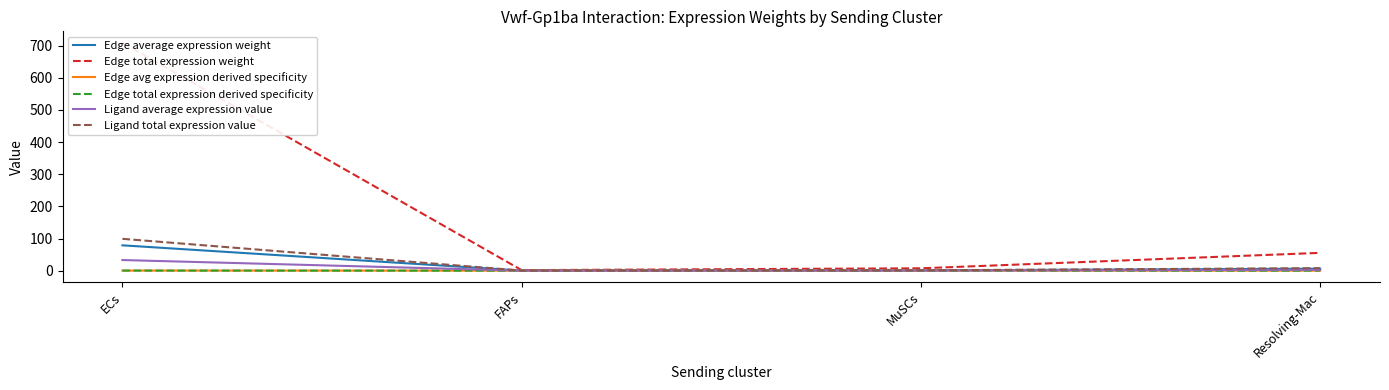

What is the label of the 4th point from the left?

Resolving-Mac